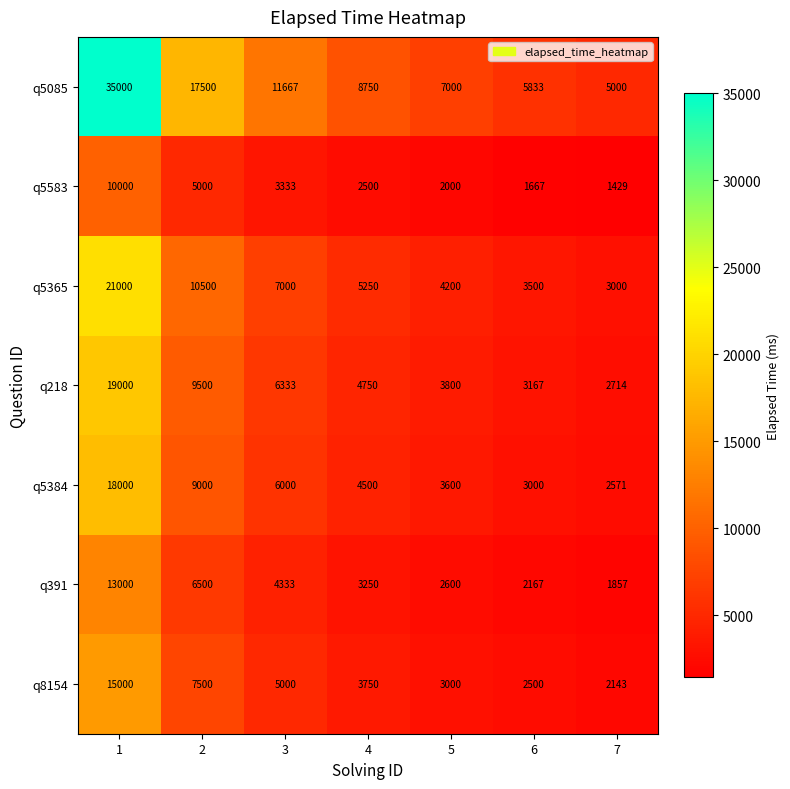

What is the difference between the maximum and minimum values in the q218 series?

16286